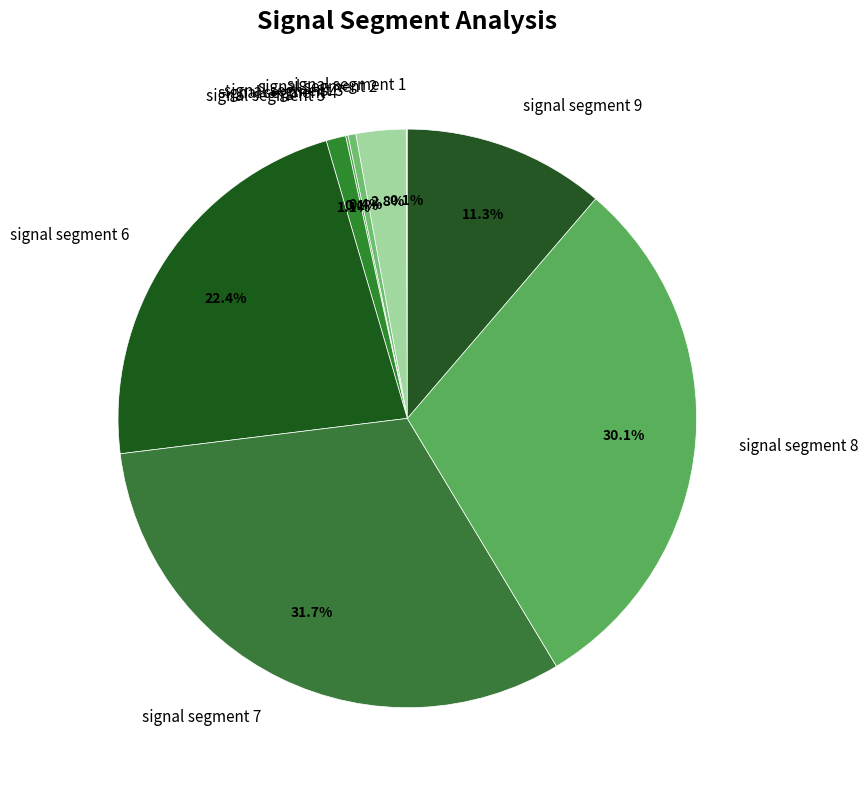

To the nearest percent, what is the difference between the largest and smallest slice percentages?

32%